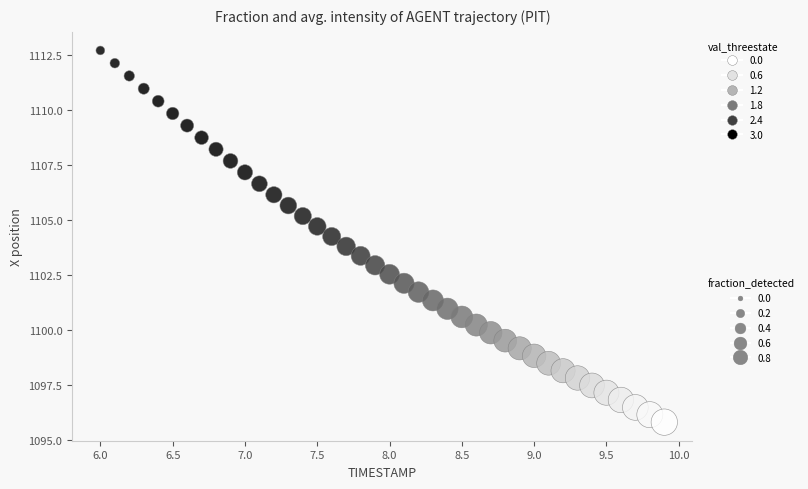

What is the range of X values (max minus min)?

3.9